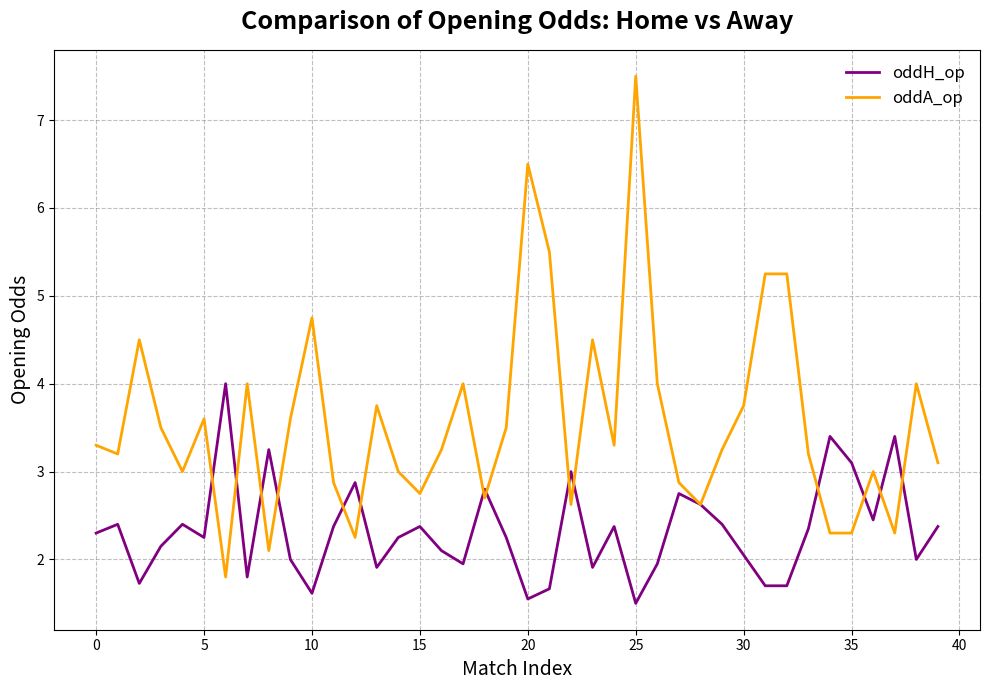

Which series has the largest range (max minus min)?

oddA_op